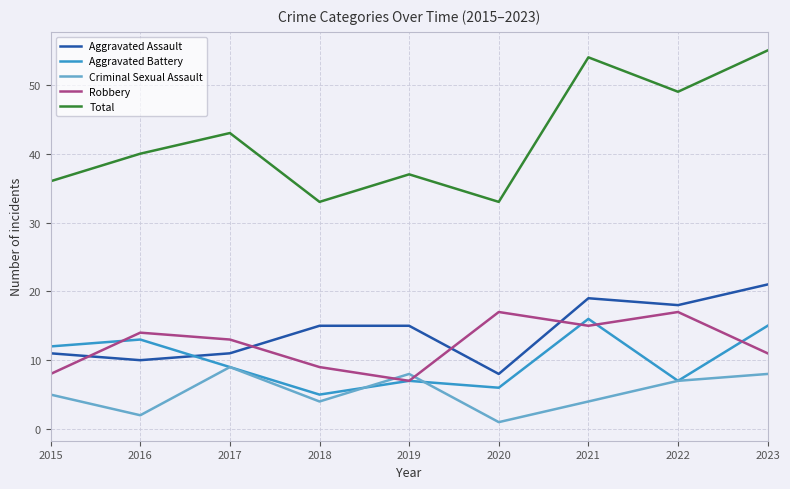

Is the value of Robbery at 2018 greater than the value of Total at 2021?

No